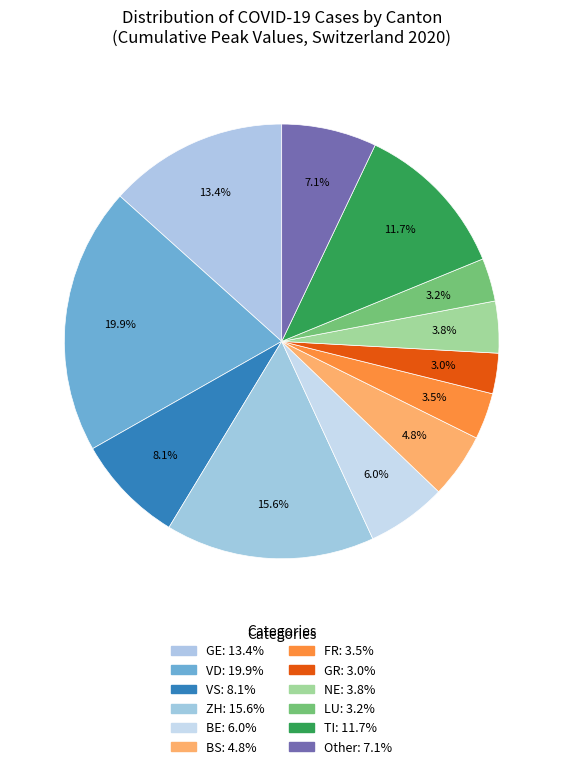

How many slices are in this pie chart?

12